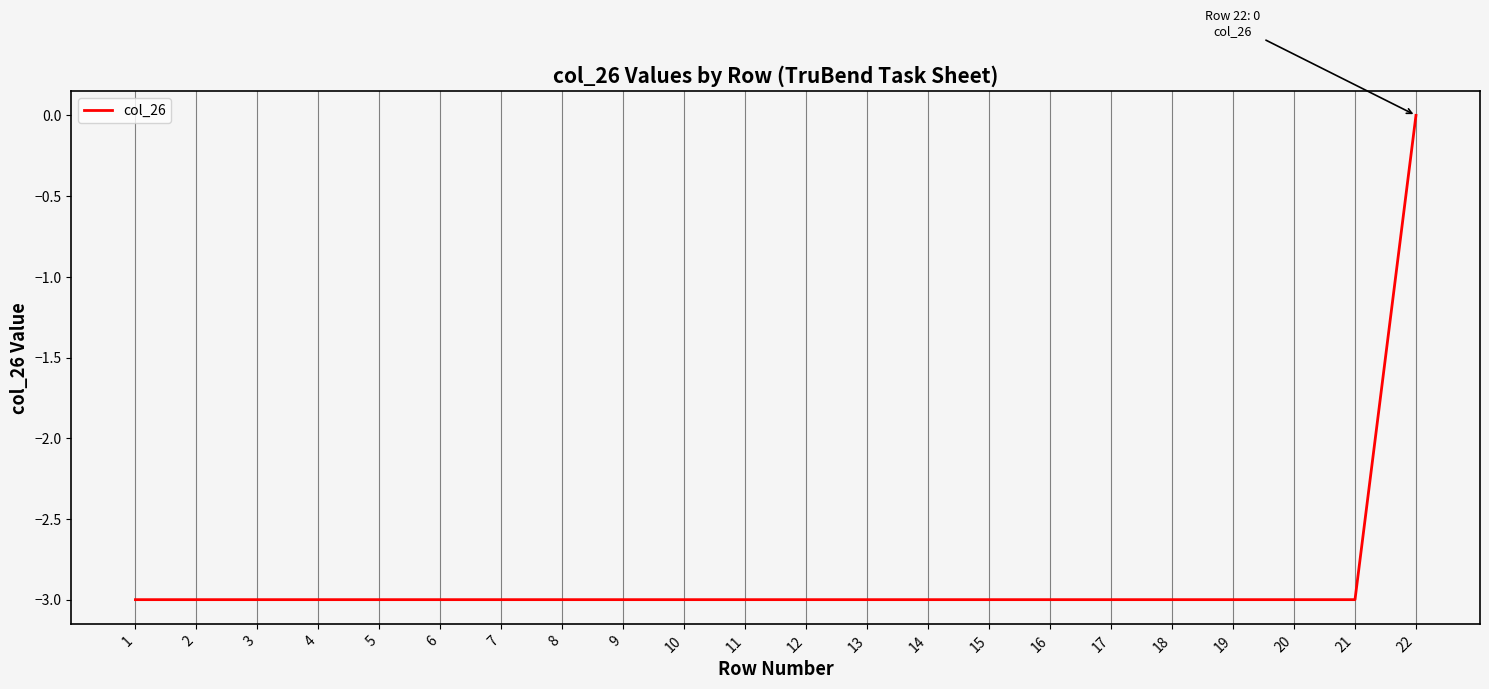

Reading right to left, what are all the values shown in this chart?

0	-3	-3	-3	-3	-3	-3	-3	-3	-3	-3	-3	-3	-3	-3	-3	-3	-3	-3	-3	-3	-3